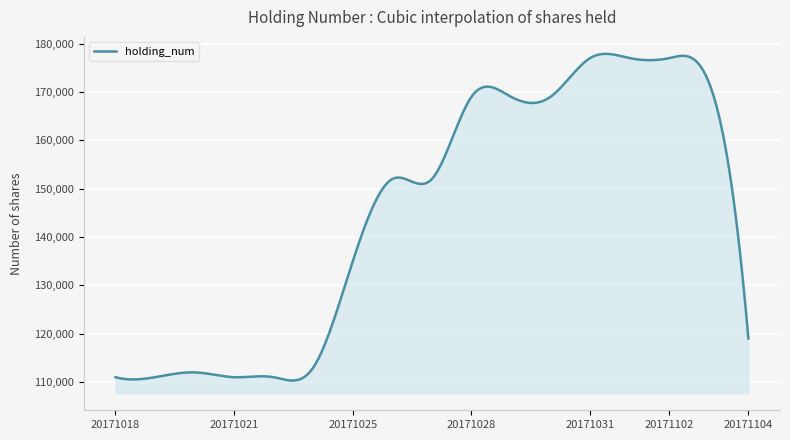

What is the average value?

145500.6